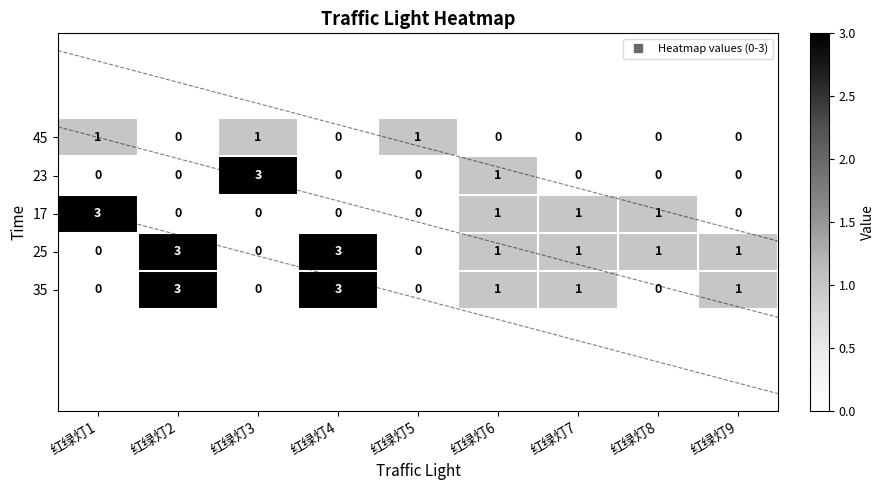

True or false: 35 has a value of 3 at 红绿灯4.

True